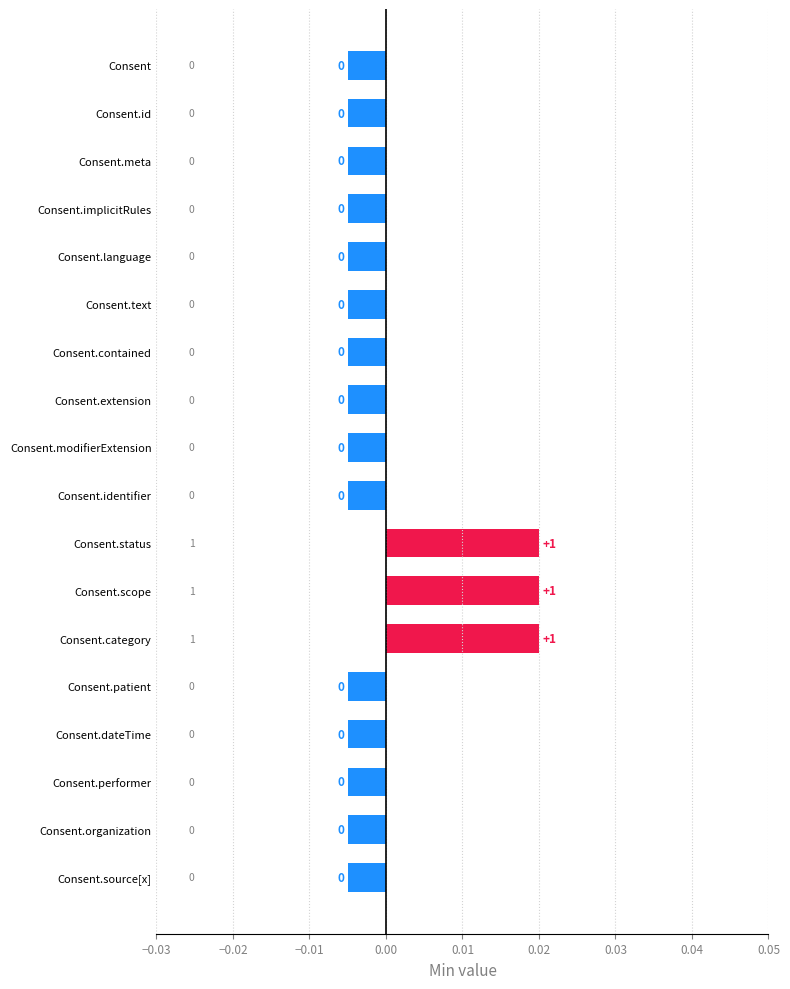

Count the values in the range 0 to 1.

3